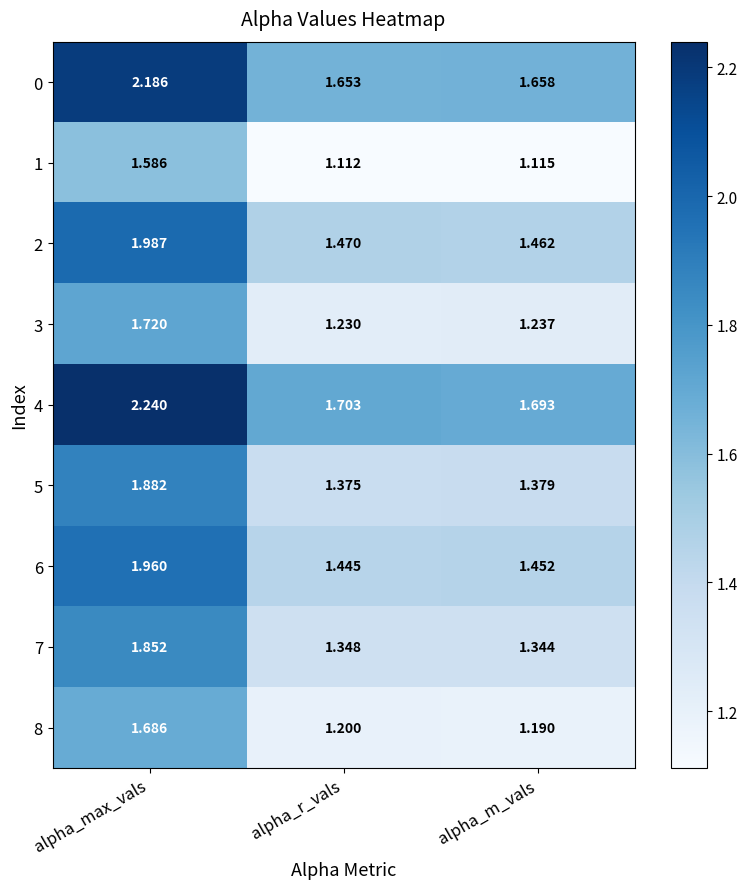

At which label does 6 reach its minimum?

alpha_r_vals